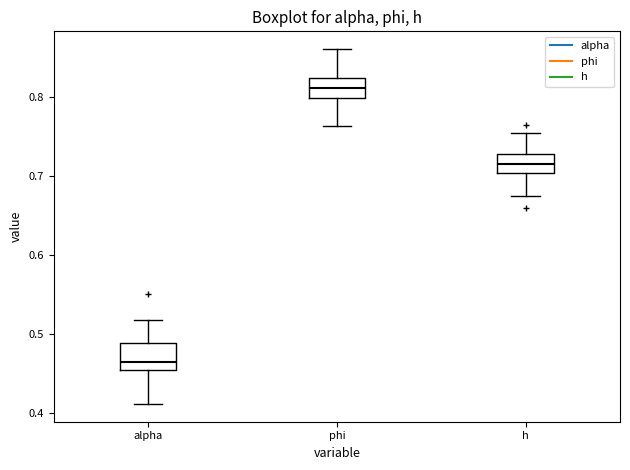

Which box's median line is the lowest?

alpha